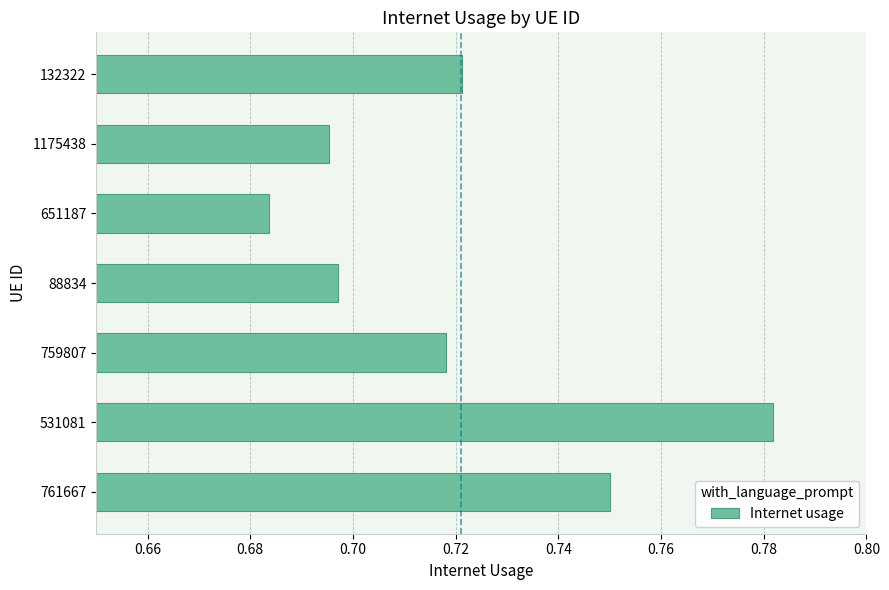

Are the bars grouped side by side (vs. stacked)?

No